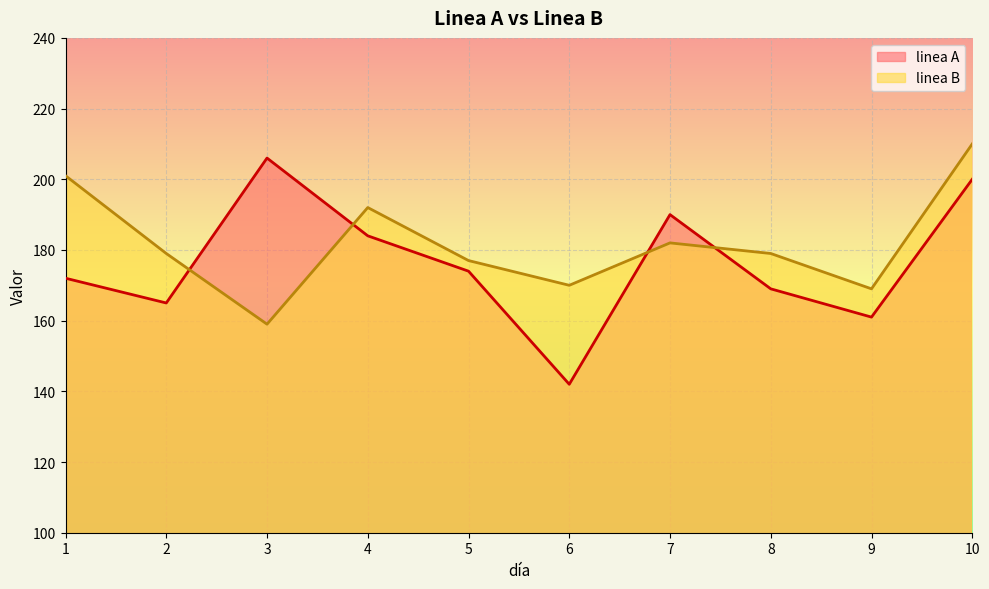

Where is linea B nearest to the value 184?

7